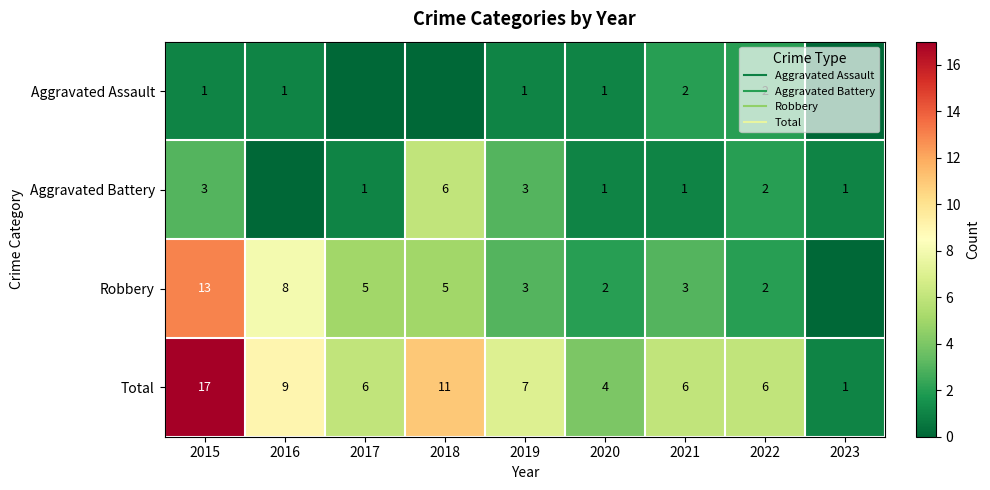

What is the sum of all Aggravated Assault values?

8